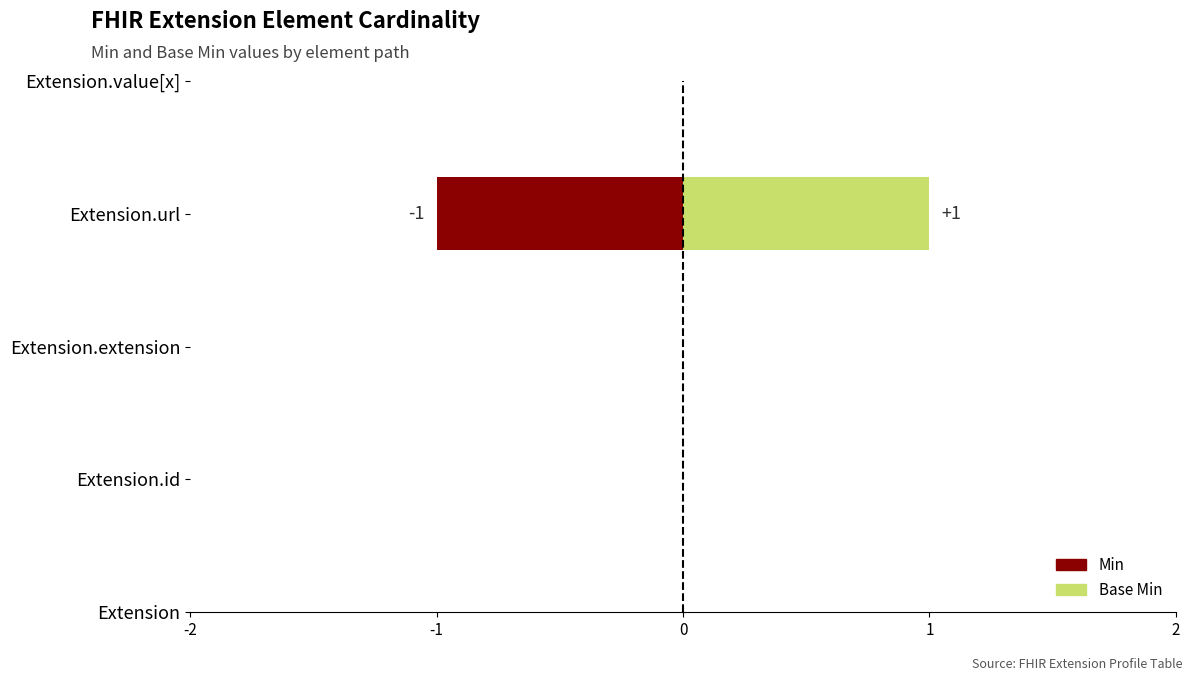

Which series has the largest total across all categories?

Base Min